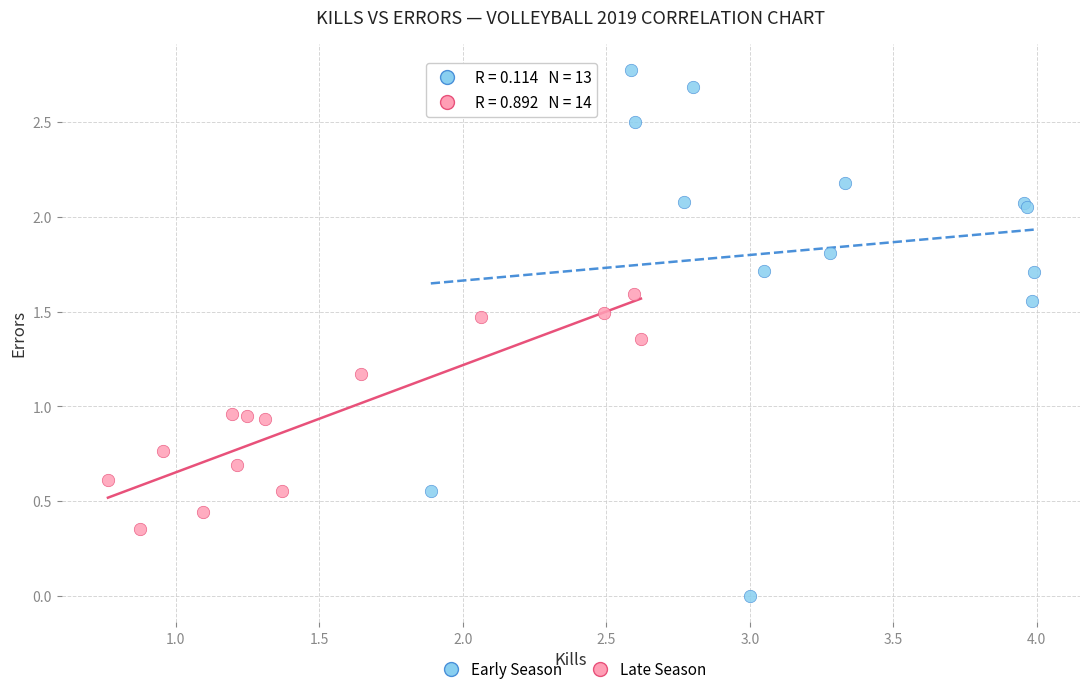

Which series reaches the maximum Y coordinate?

Early Season